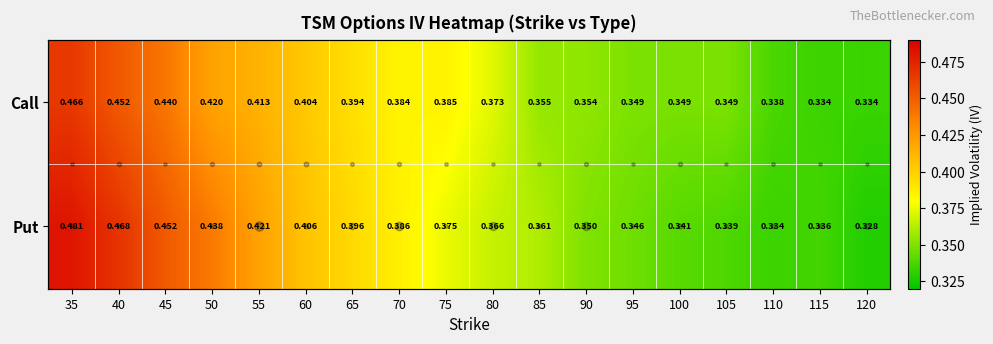

What is the lowest value of the Call series?

0.3